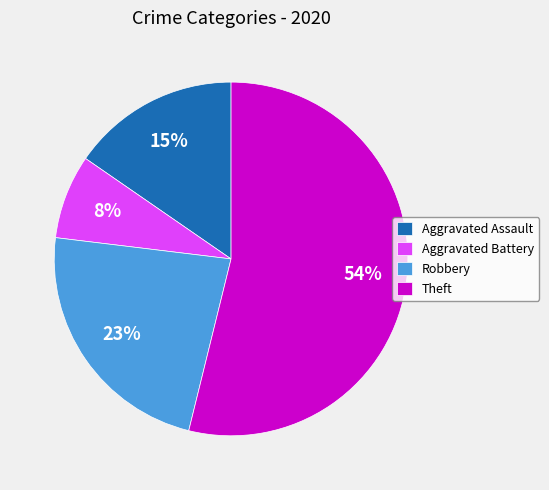

Which has a higher value, Aggravated Battery or Robbery?

Robbery